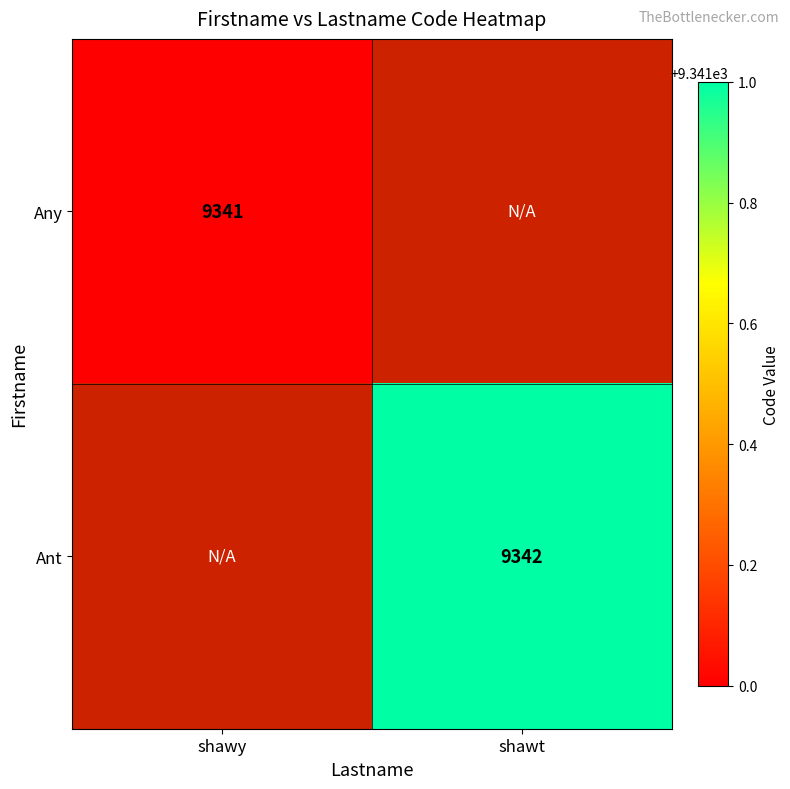

Is the value of Ant at shawt greater than the value of Any at shawy?

Yes